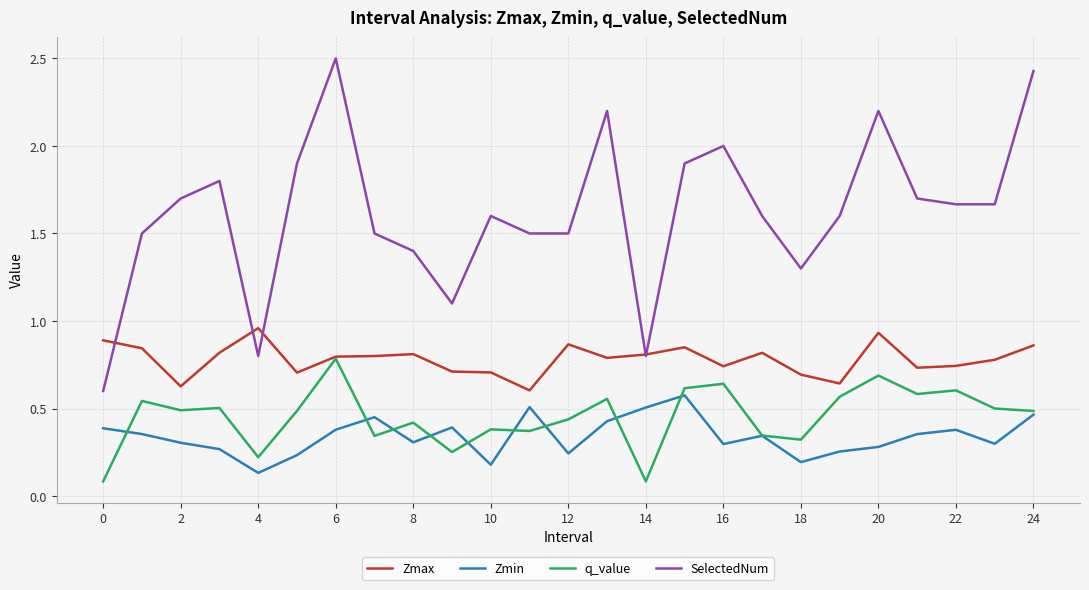

Count the Zmax values in the range 0 to 1.

25